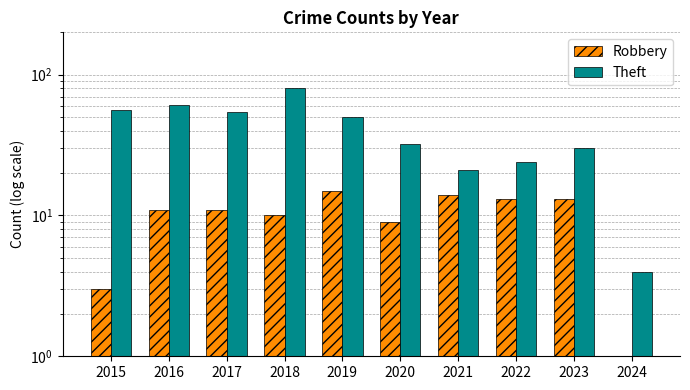

Reading left to right, extract all data points from this chart.

Robbery: 3	11	11	10	15	9	14	13	13	1
Theft: 56	61	54	80	50	32	21	24	30	4